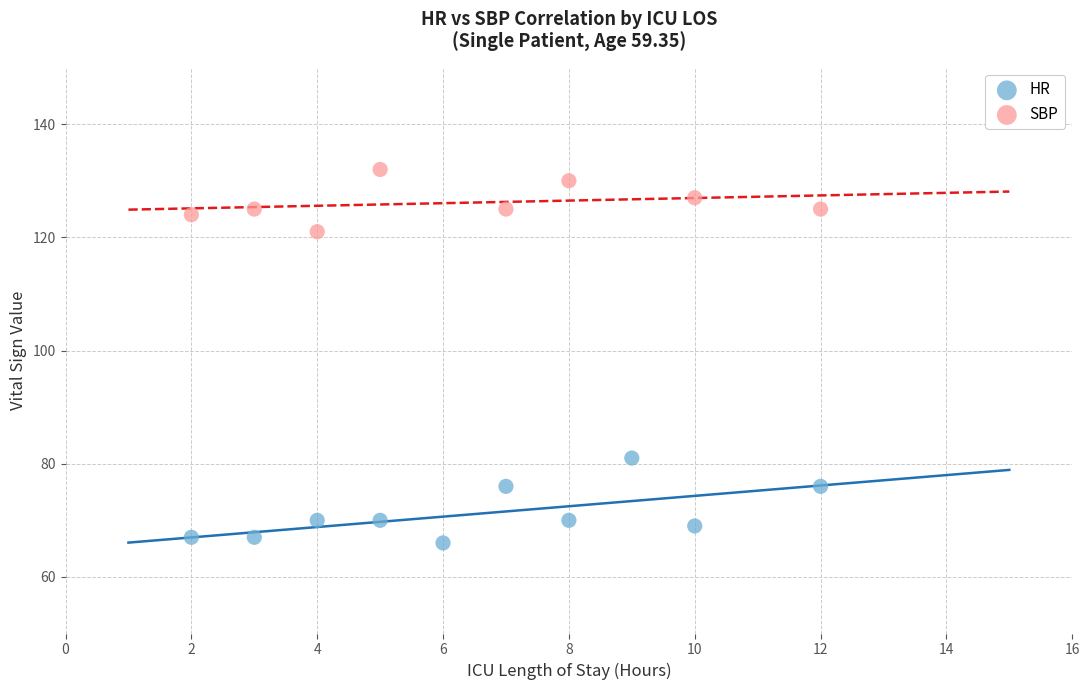

Which series has the widest spread of Y values?

HR